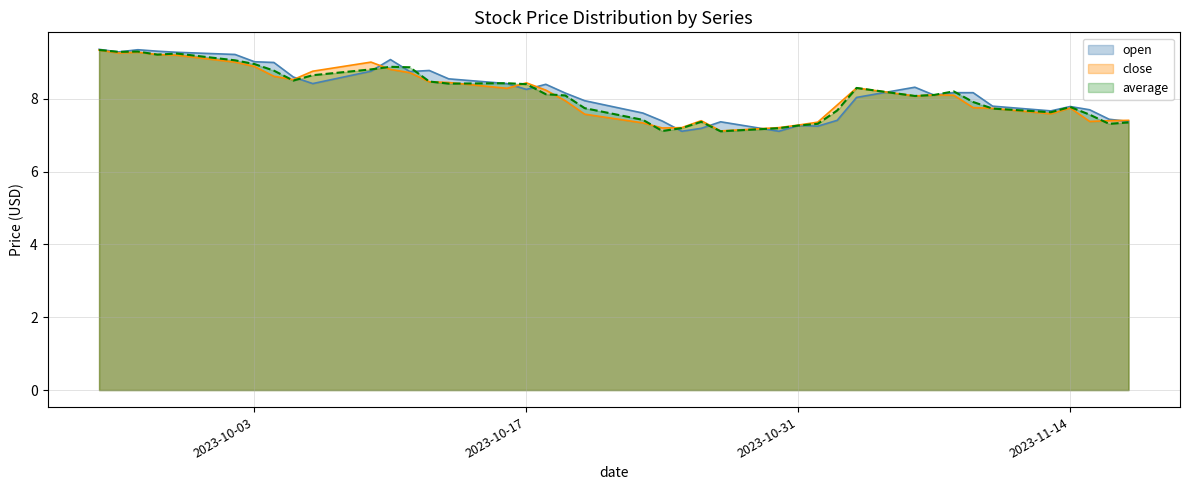

How many lines are shown in the chart?

3